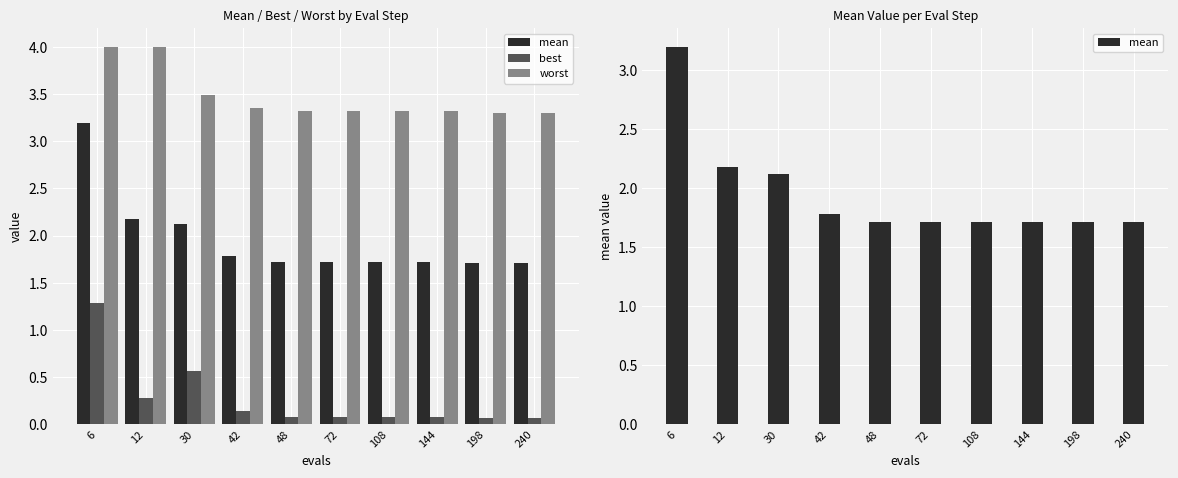

How many categories are shown in the chart?

10